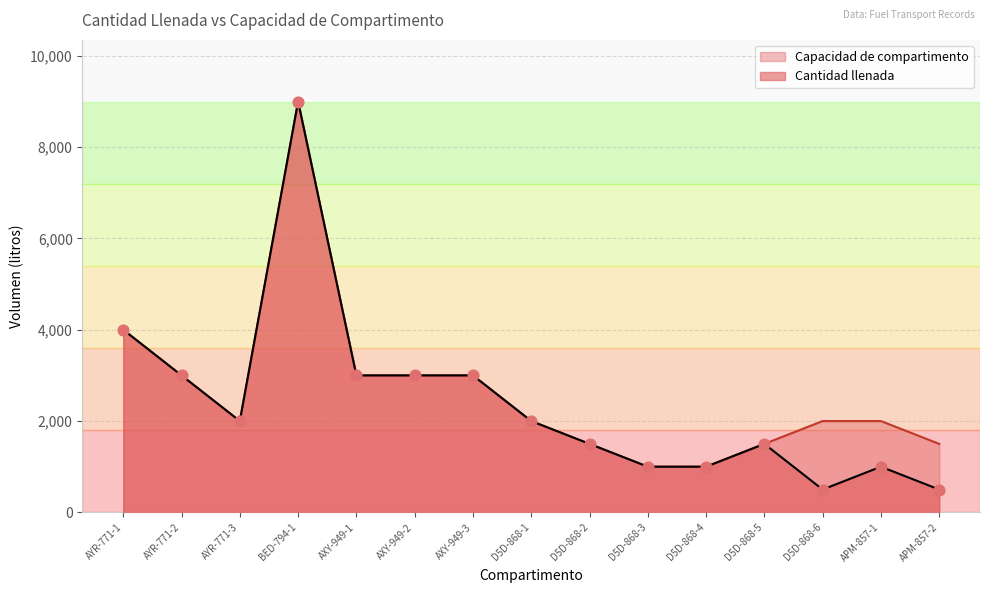

Is the value of Capacidad de compartimento at AYR-771-1 greater than the value of Cantidad llenada at D5D-868-6?

Yes